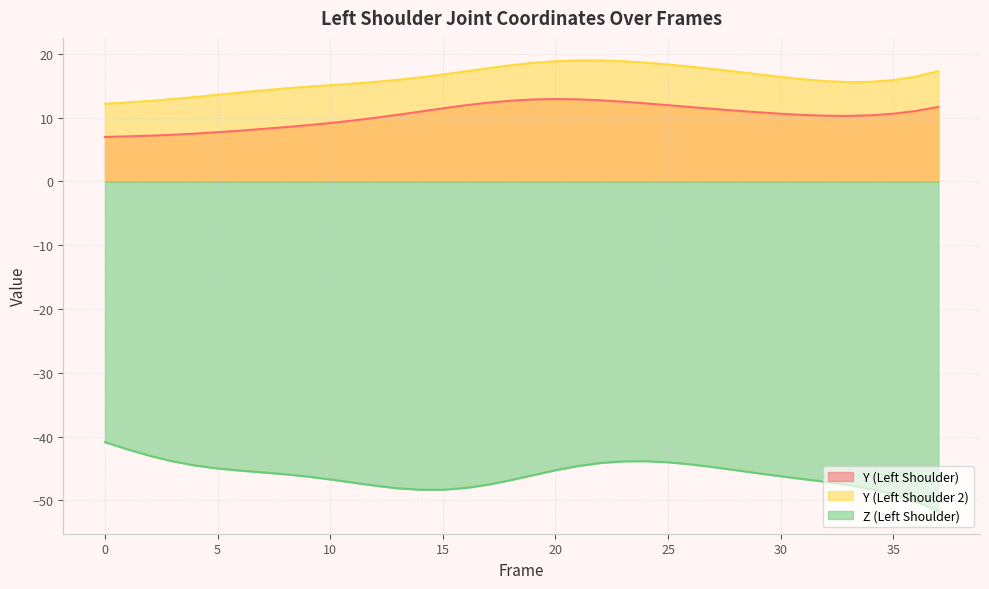

At how many categories does at least one series exceed -22?

38